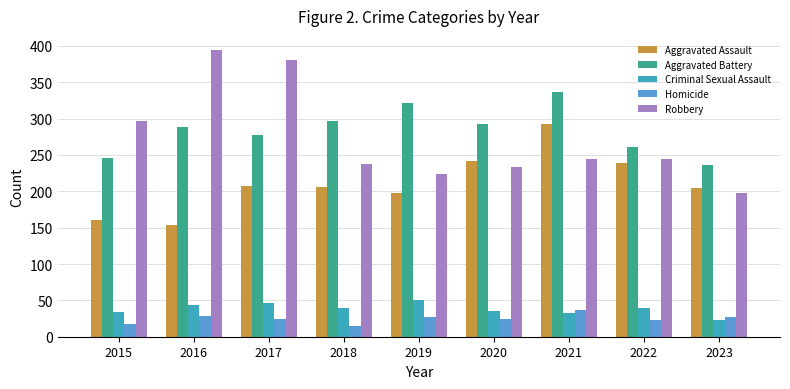

Count the number of data series in this chart.

5